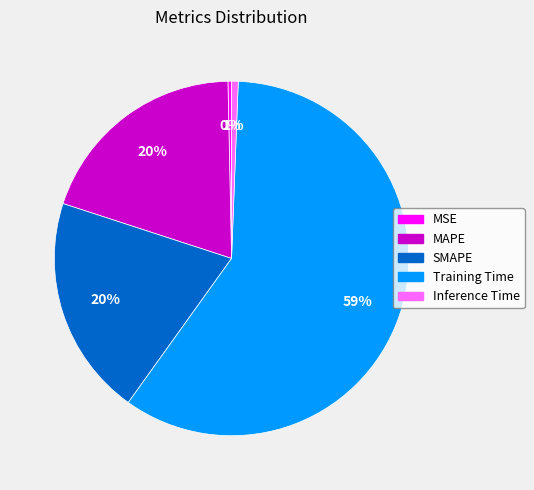

Which has a higher value, Inference Time or MAPE?

MAPE